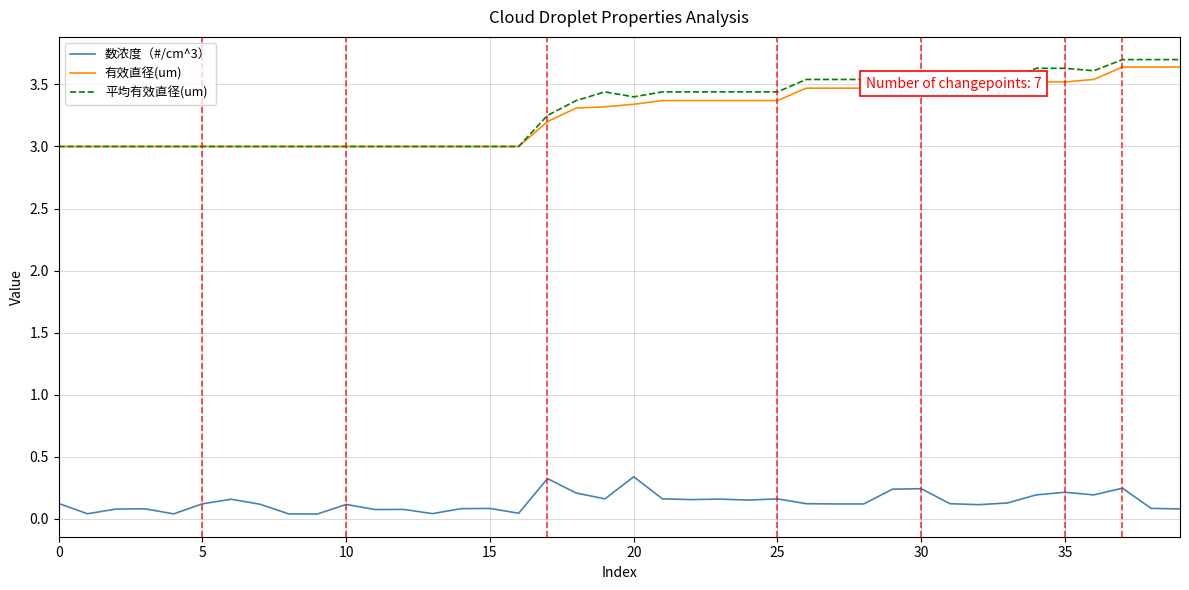

Which series has the largest range (max minus min)?

平均有效直径(um)